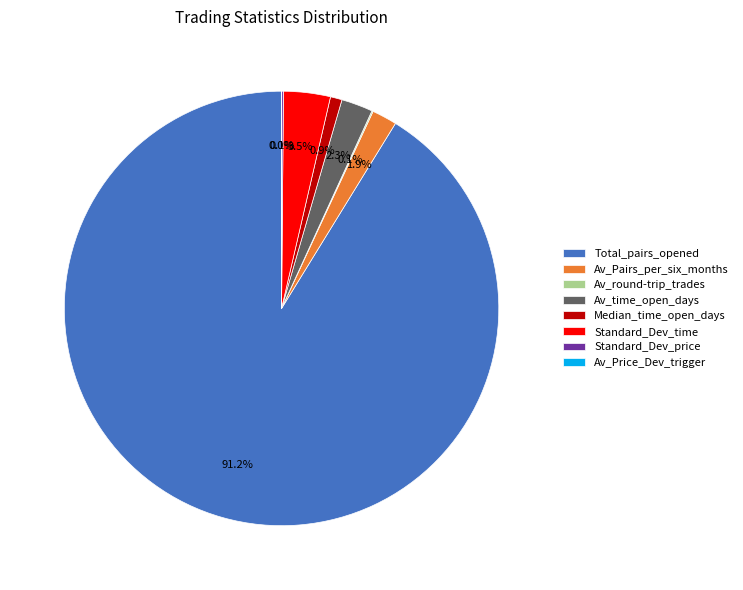

Approximately how many times larger is the value at Av_Pairs_per_six_months compared to Av_time_open_days?

0.8